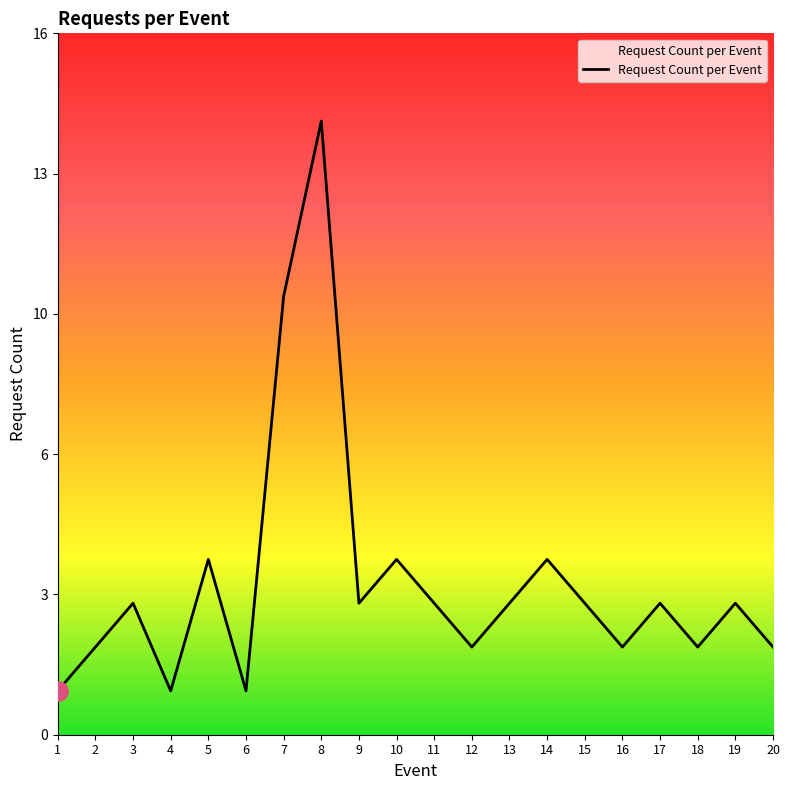

What is the ratio of the value at 9 to the value at 8?

0.2